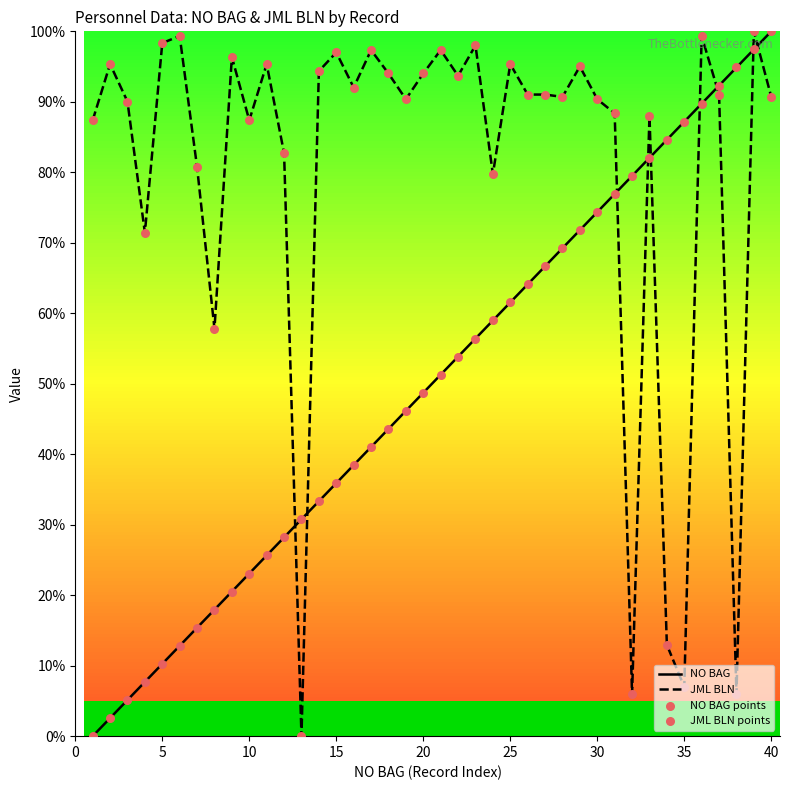

Which series has the widest spread of Y values?

NO BAG